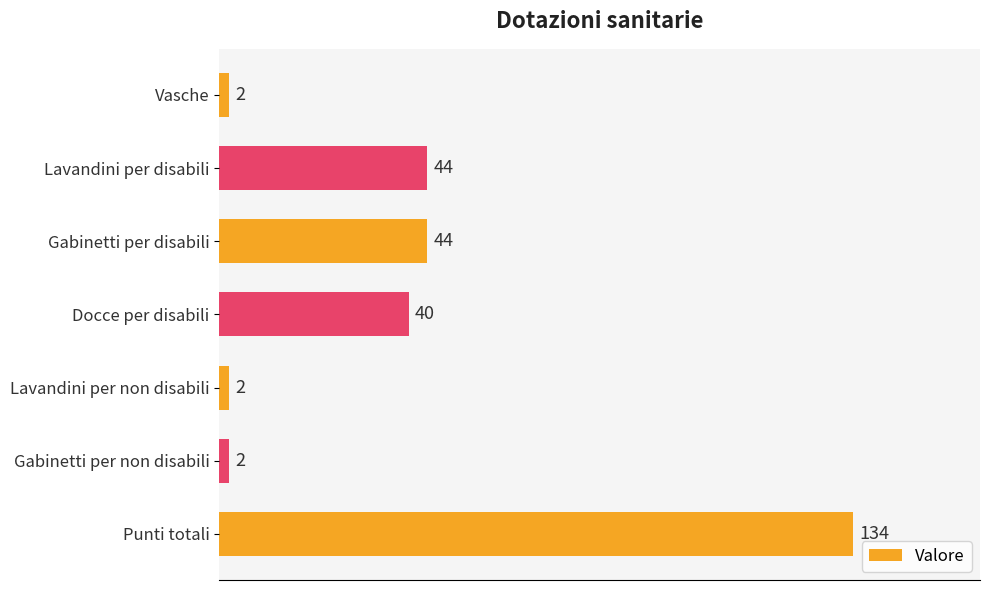

Does the chart contain any negative values?

No